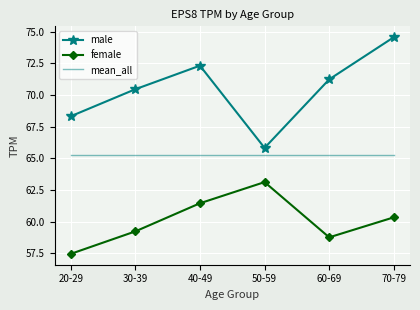

Is it true that female equals 63.1 at 50-59?

True